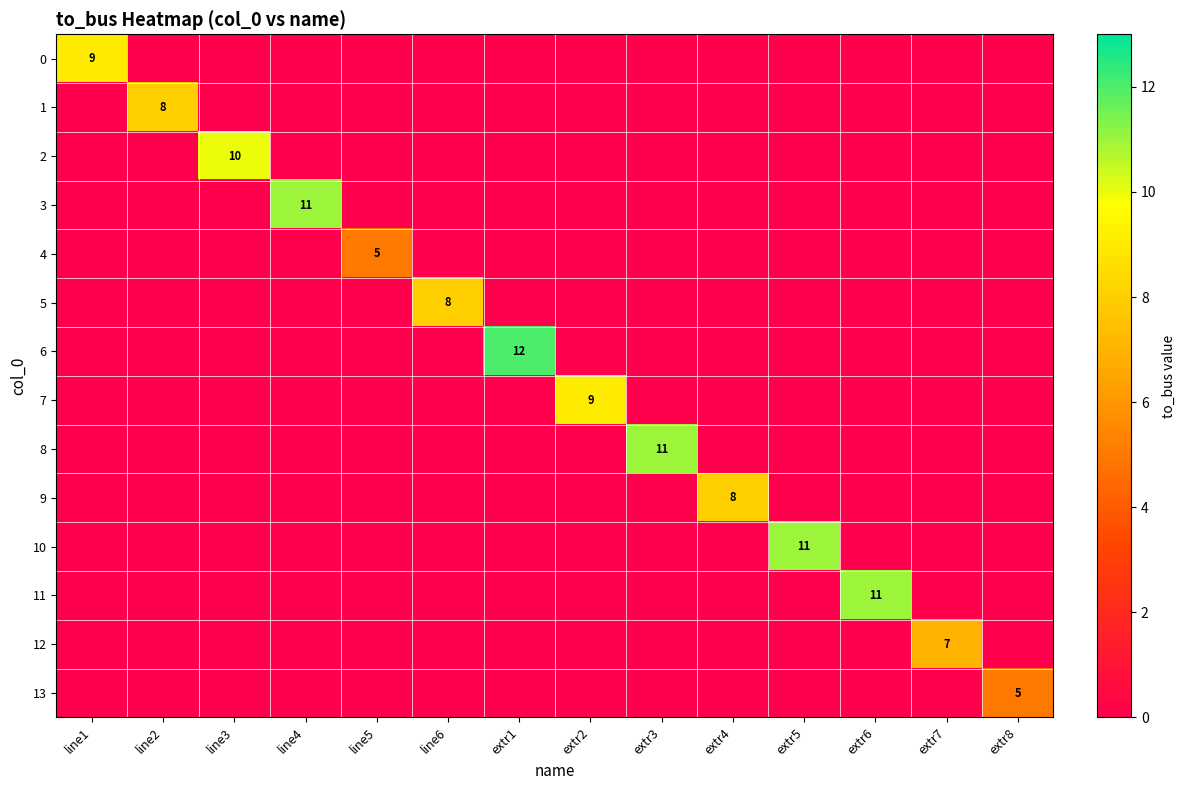

Rank the series by their maximum value, from highest to lowest.

6, 3, 8, 10, 11, 2, 0, 7, 1, 5, 9, 12, 4, 13